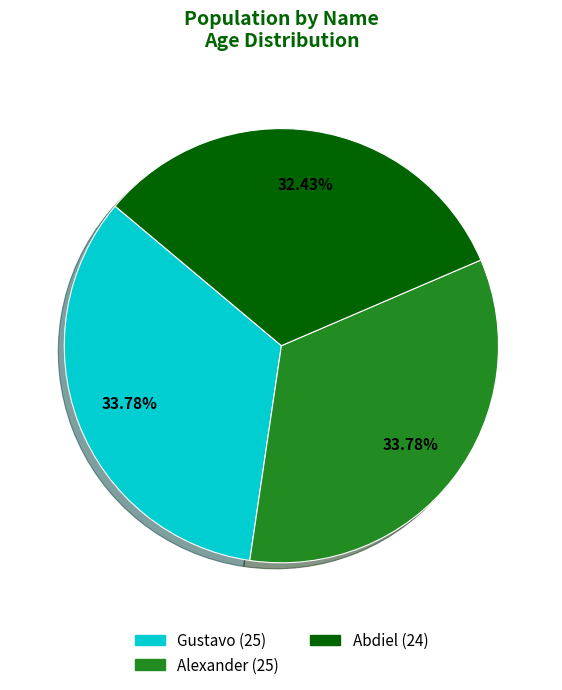

Is it true that Alexander is 34% of the pie?

True